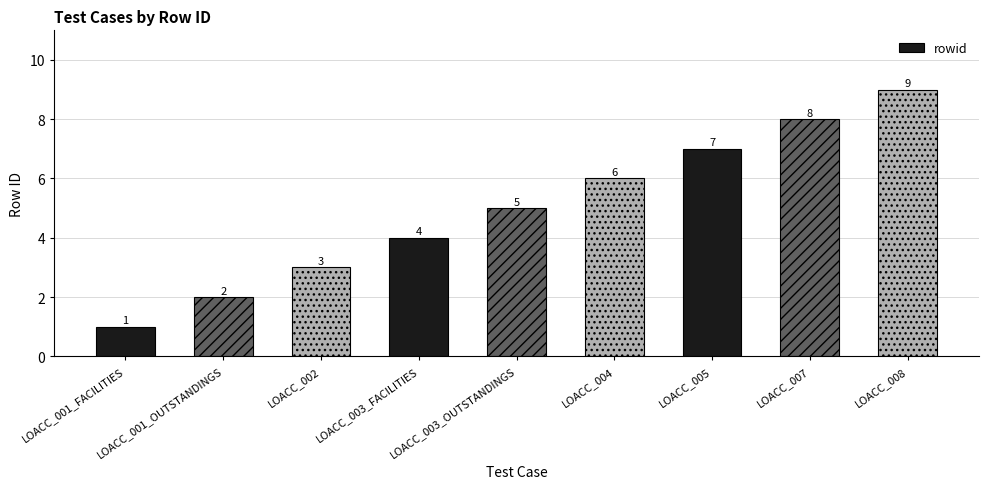

What is the label of the 1st bar from the right?

LOACC_008